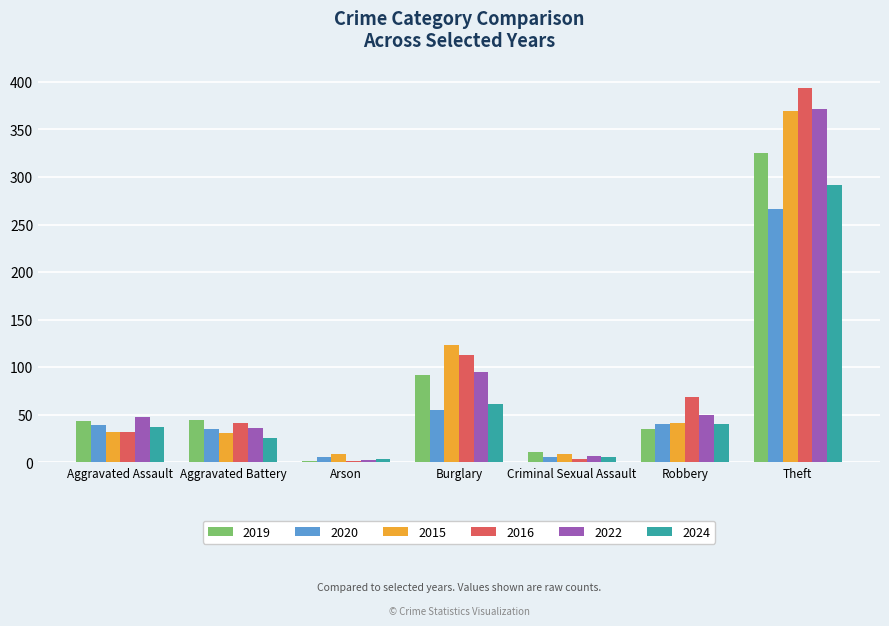

True or false: 2016 has a value of 17 at Robbery.

False